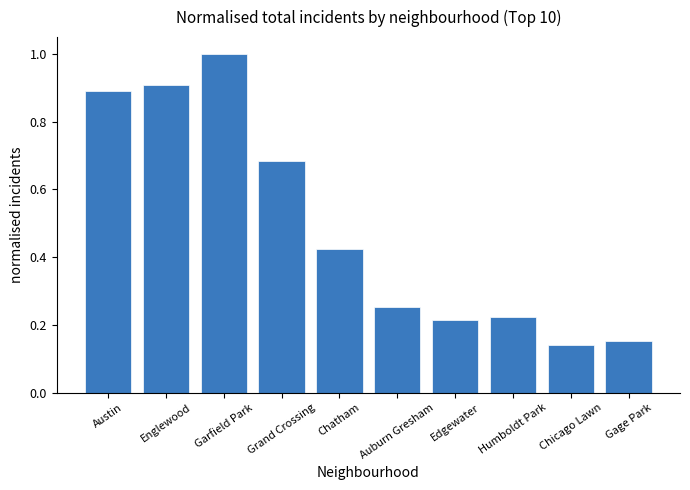

True or false: the data shows 0.9 at Englewood.

True